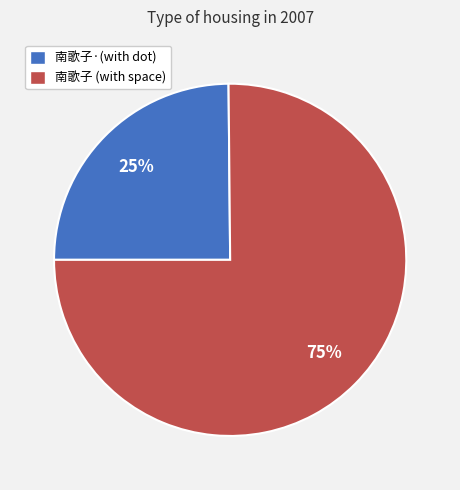

Is there any slice that represents more than half of the pie?

Yes